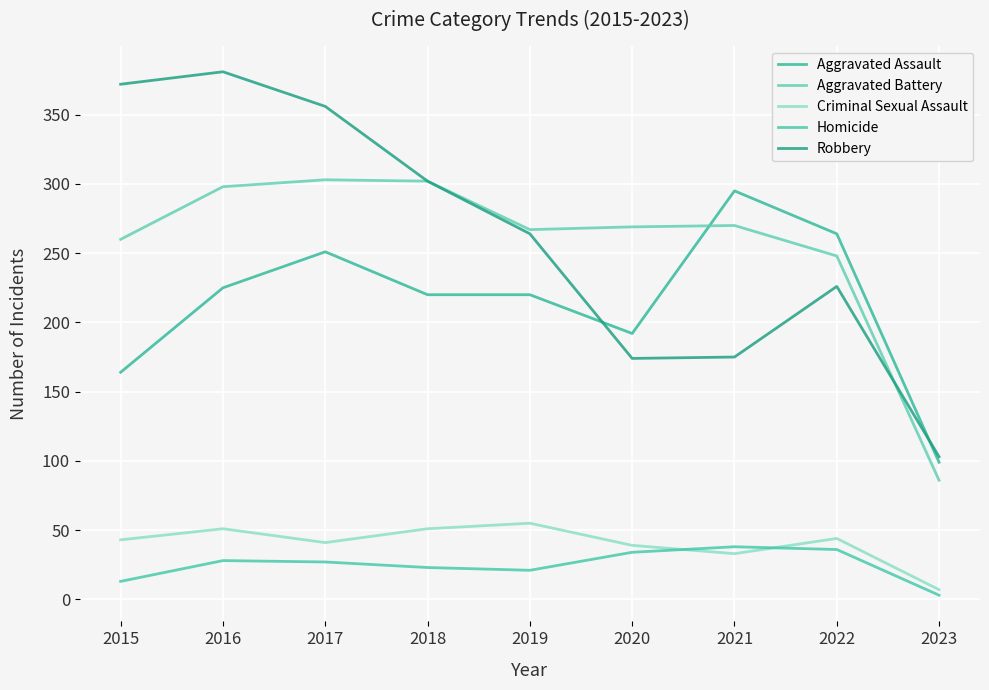

What is the sum of all Criminal Sexual Assault values?

364